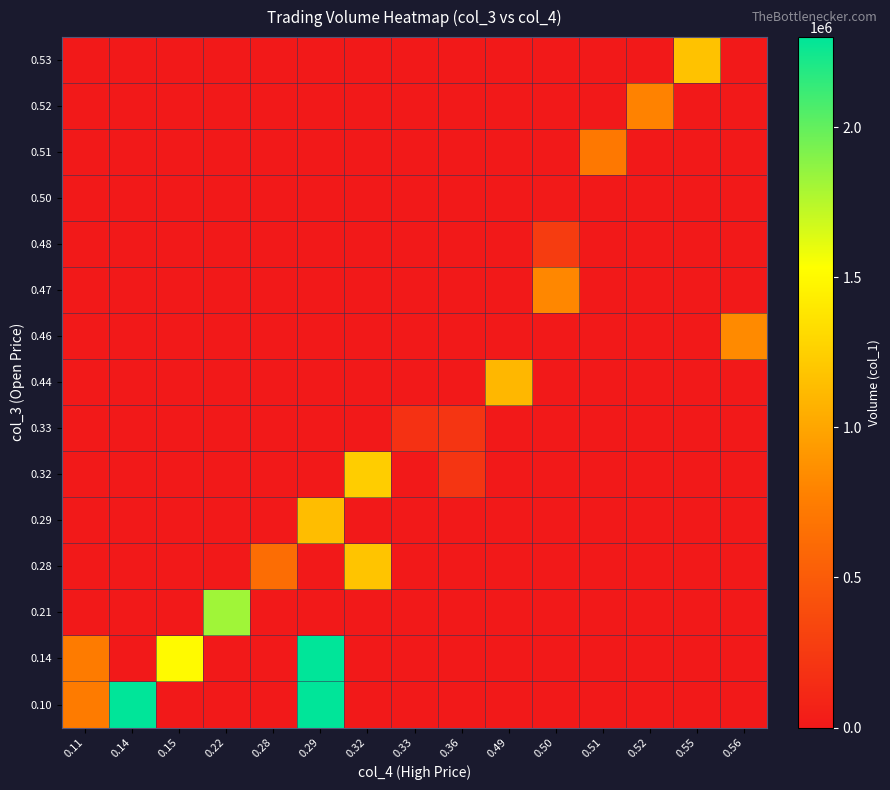

Which series has the largest total across all categories?

0.10